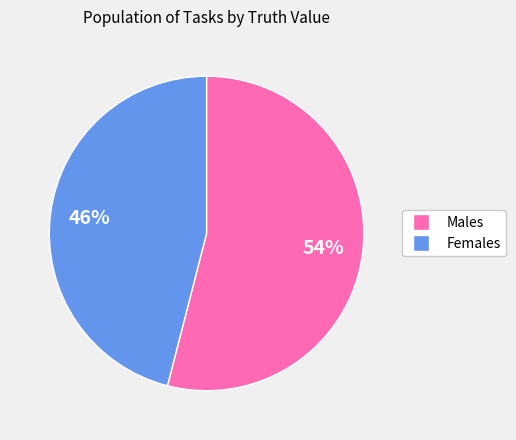

To the nearest percent, what is the difference between the largest and smallest slice percentages?

8%